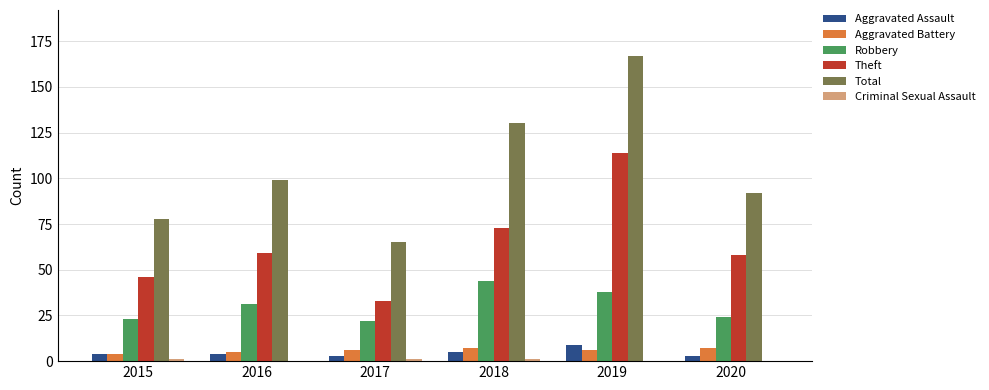

At which category is the sum across all series the highest?

2019